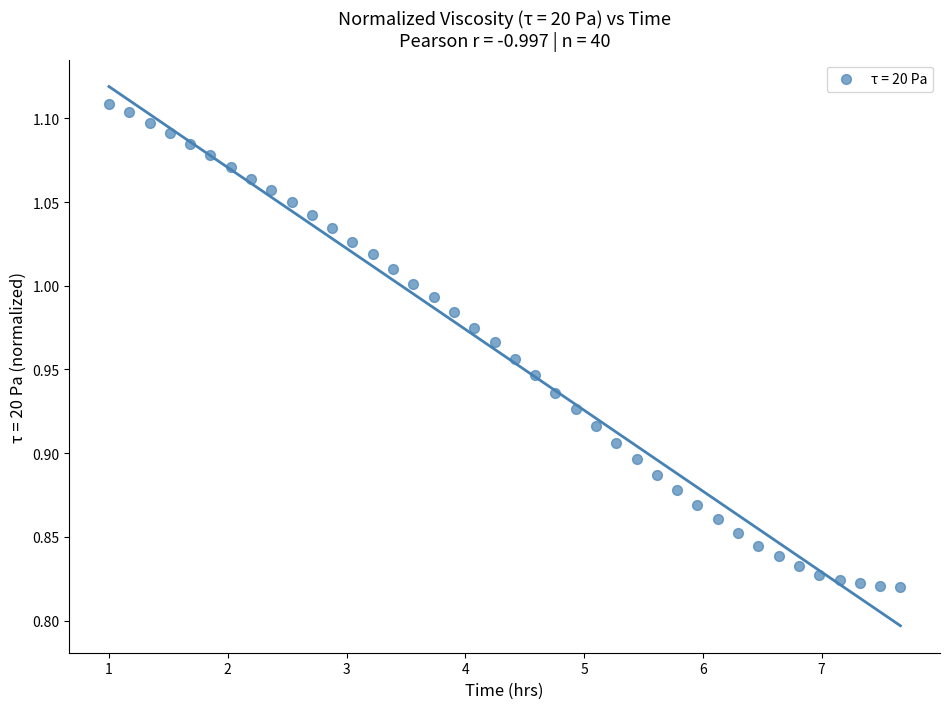

What is the range of Y values (max minus min)?

0.3